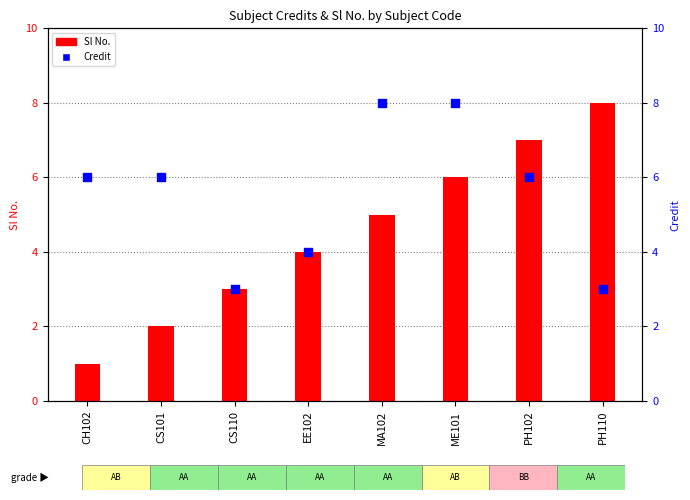

Which series reaches the maximum Y coordinate?

Sl No.